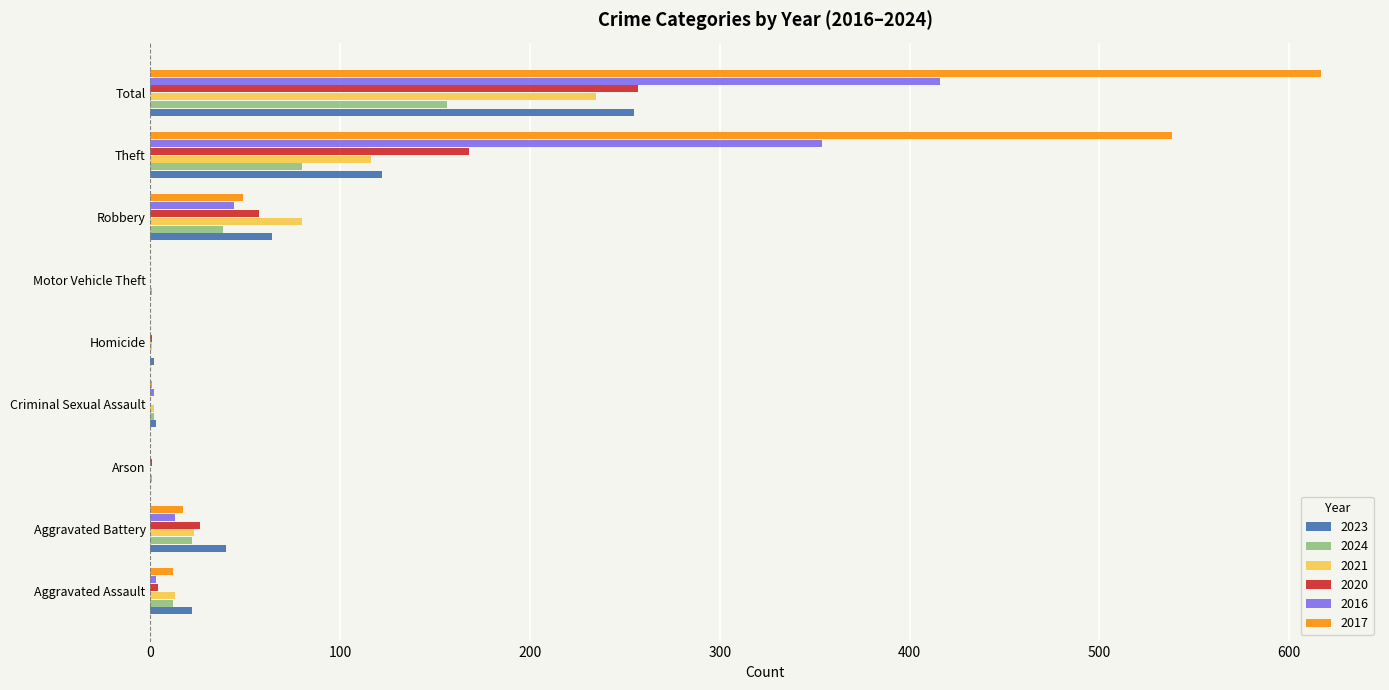

Is the value of 2021 at Homicide greater than the value of 2024 at Theft?

No